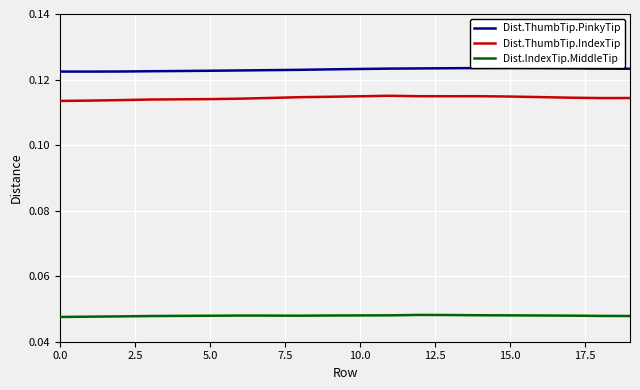

List the series in order of their peak value, highest first.

Dist.ThumbTip.PinkyTip, Dist.ThumbTip.IndexTip, Dist.IndexTip.MiddleTip